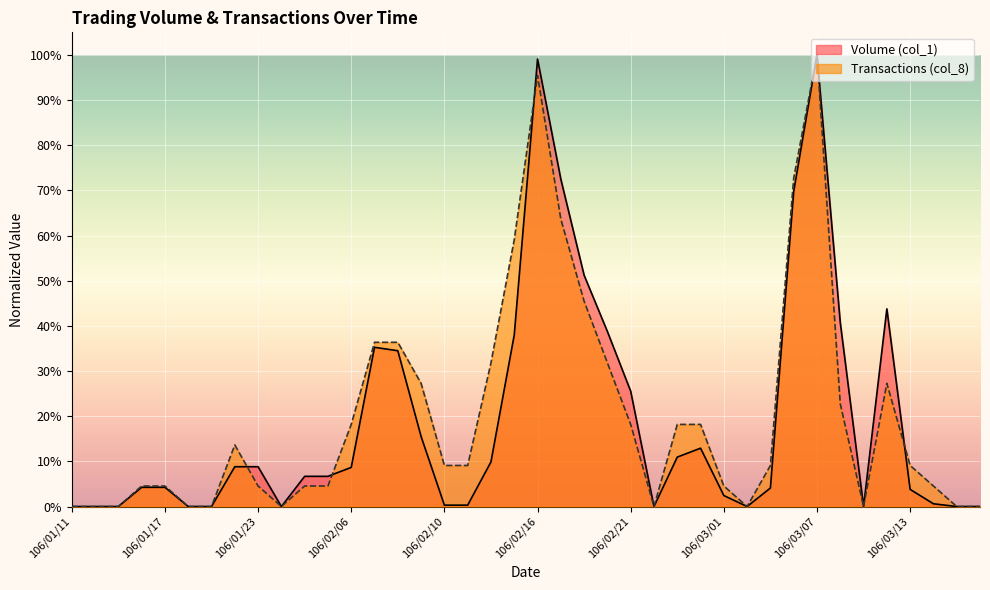

How many series are shown in this chart?

2